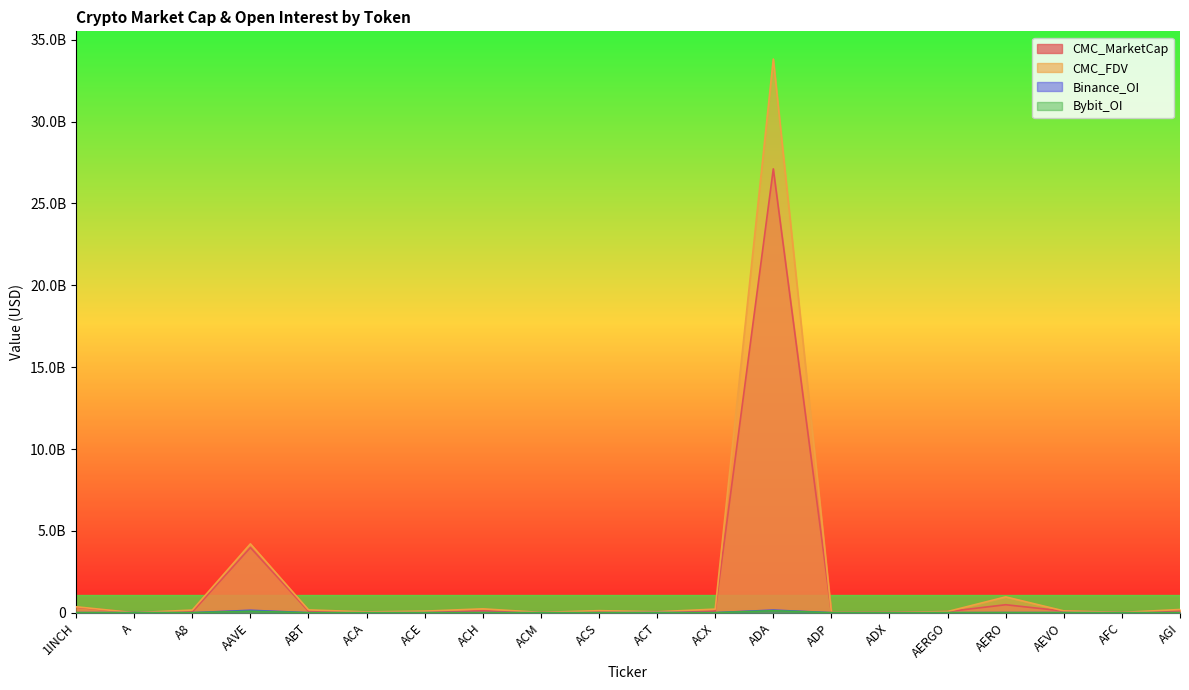

List the labels in order of Binance_OI value, largest first.

ADA, AAVE, ACT, ACH, AERO, 1INCH, AEVO, A, ACX, ACE, A8, ABT, ACA, ACM, ACS, ADP, ADX, AERGO, AFC, AGI